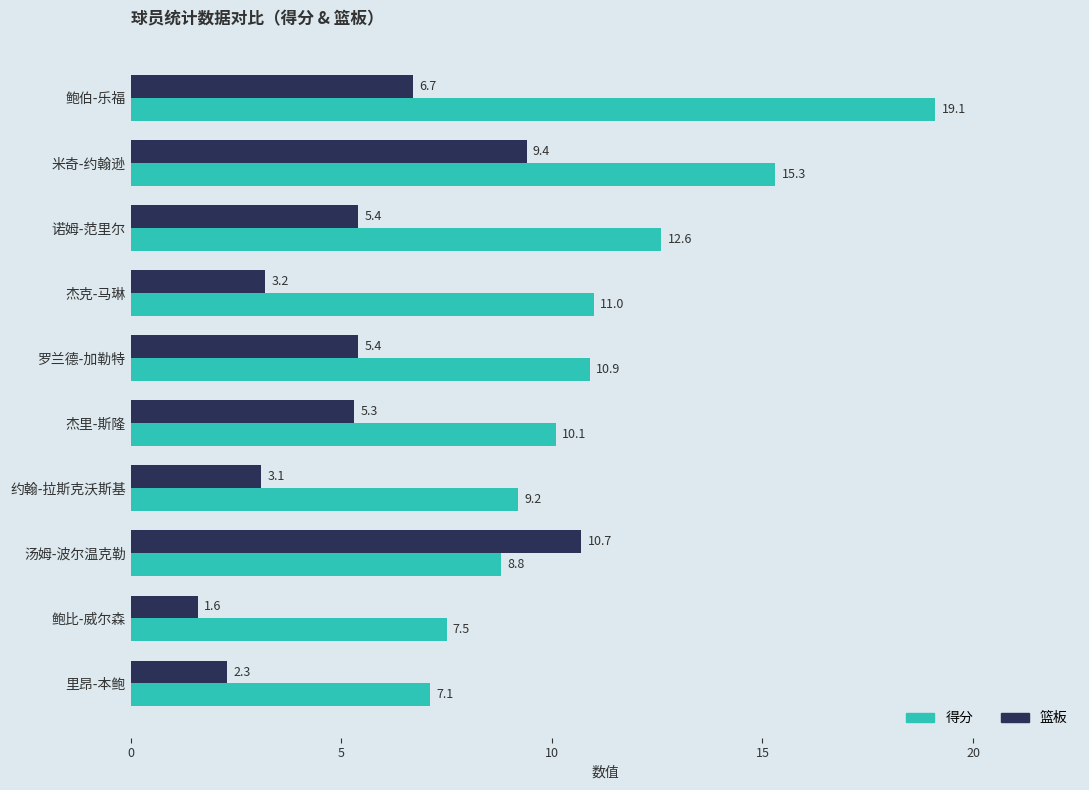

List the series in order of their peak value, highest first.

得分, 篮板